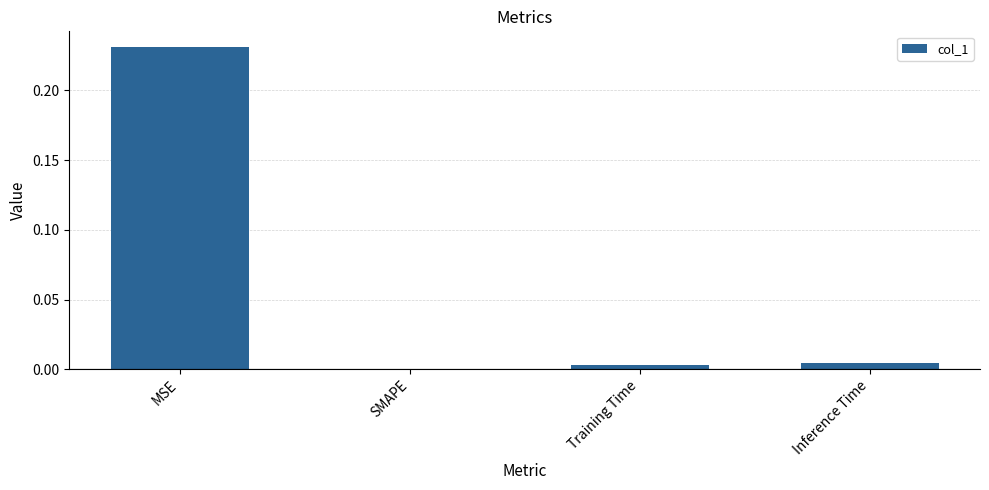

At which category does the chart reach its peak across all series?

MSE